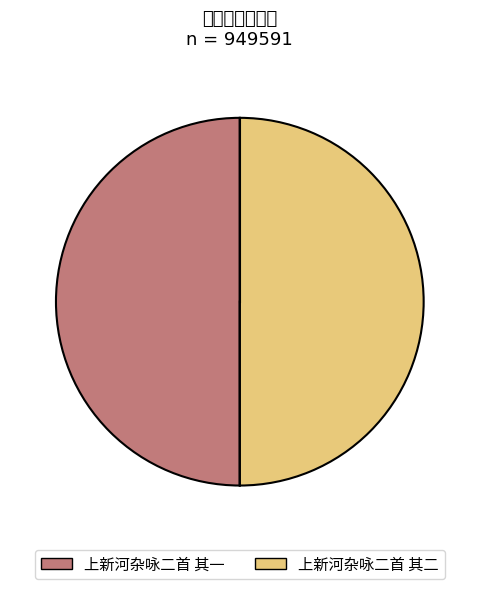

Approximately how many times larger is the value at 上新河杂咏二首 其二 compared to 上新河杂咏二首 其一?

1.0